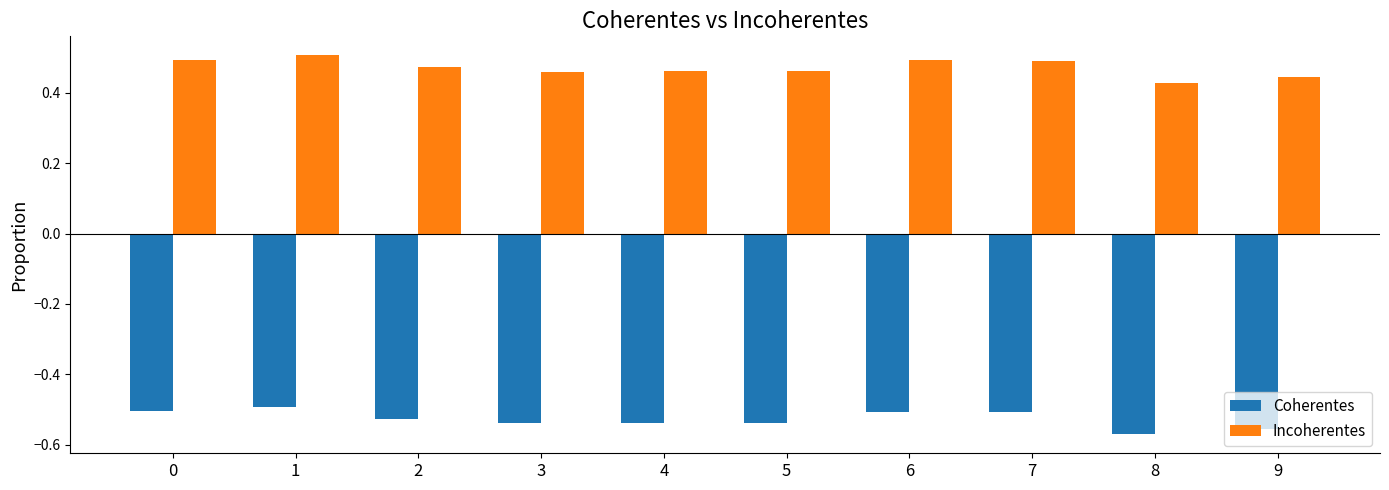

At which category does the chart reach its minimum across all series?

8